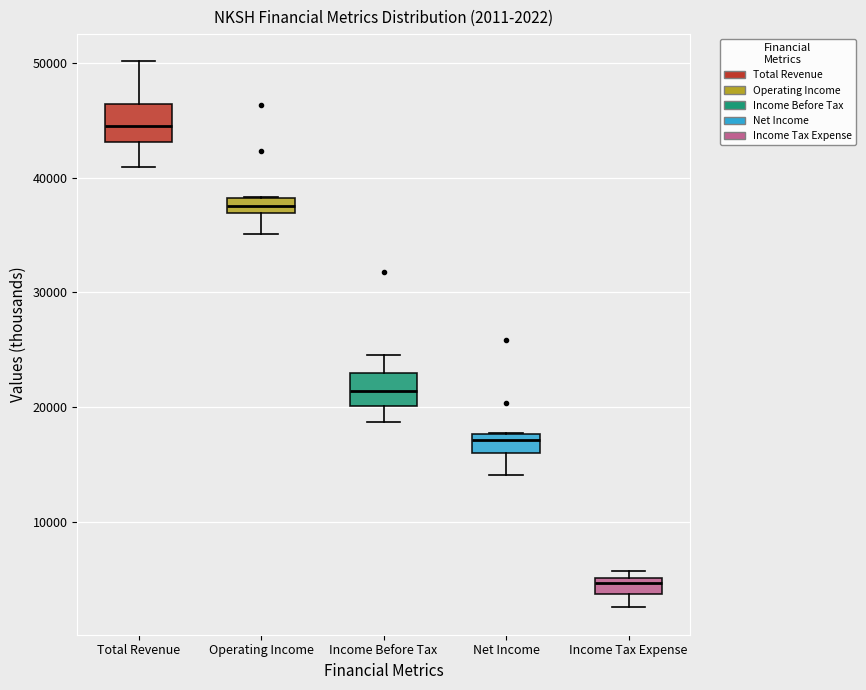

Which box's median line is the highest?

Total Revenue